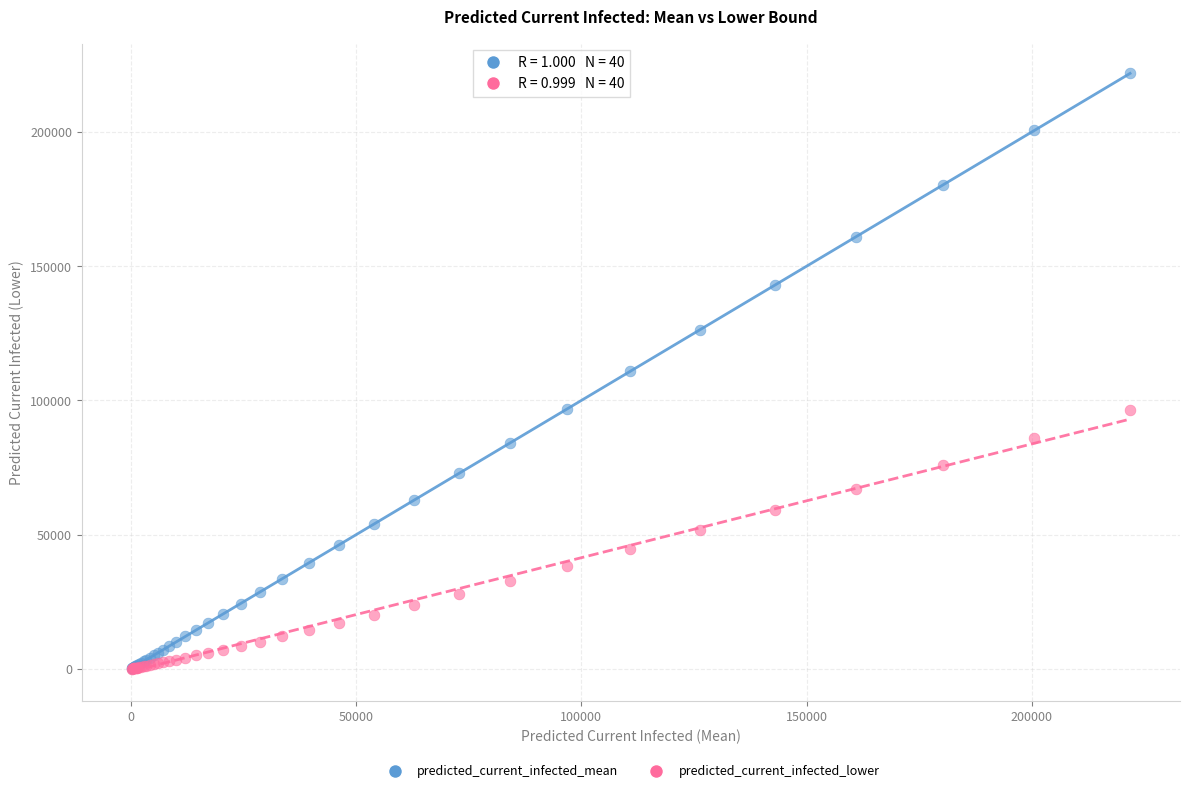

What are all the series names shown in the legend?

predicted_current_infected_mean, predicted_current_infected_lower